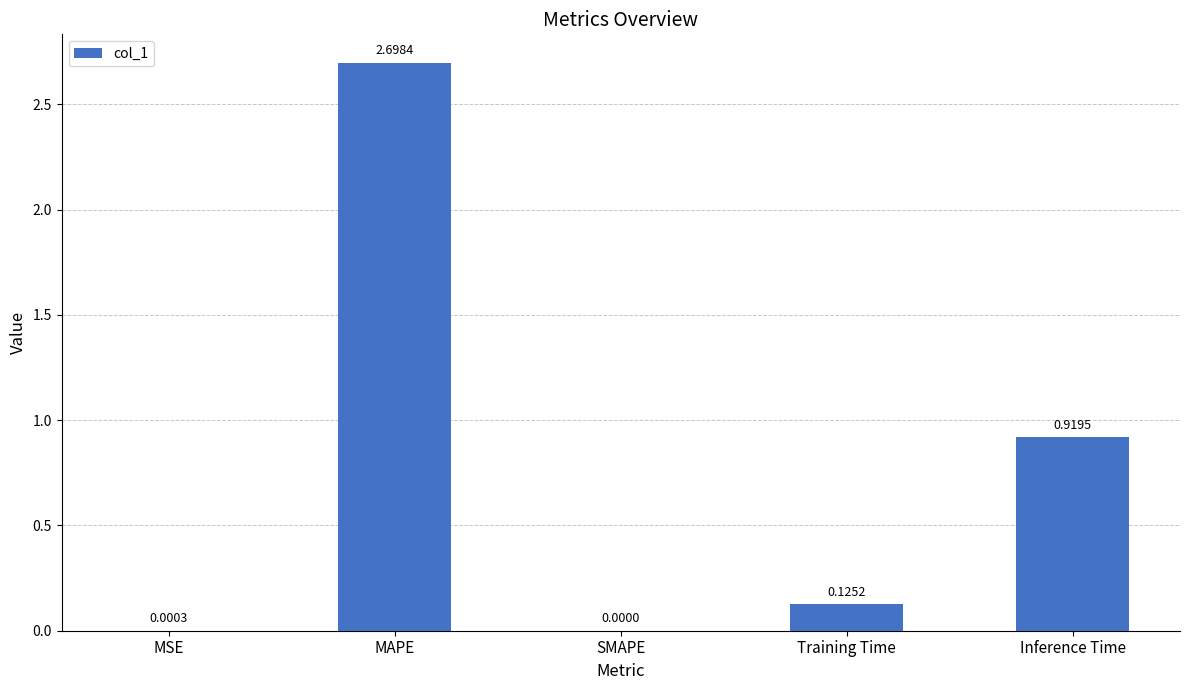

Is it true that the value at Inference Time is 0.2?

False